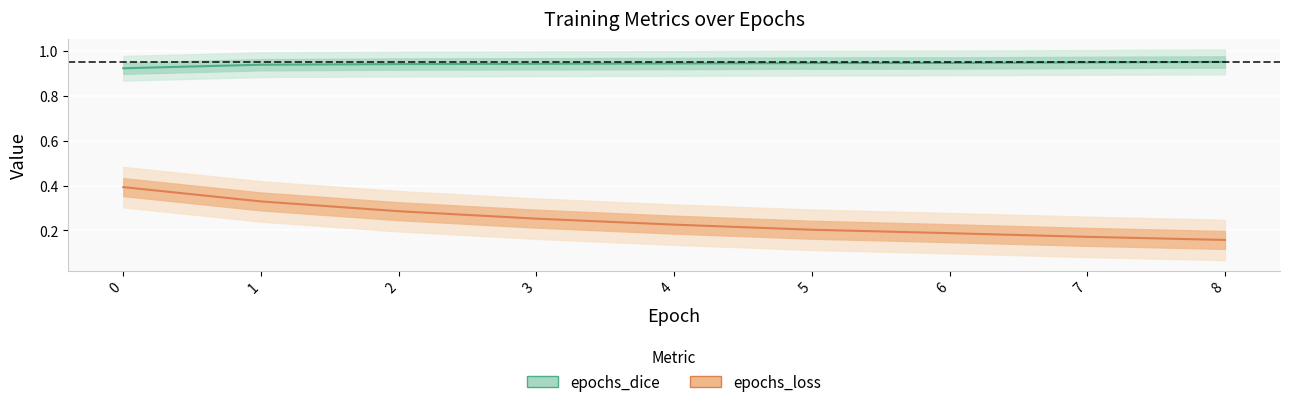

At 5, list the series in order from smallest to largest.

epochs_loss, epochs_dice